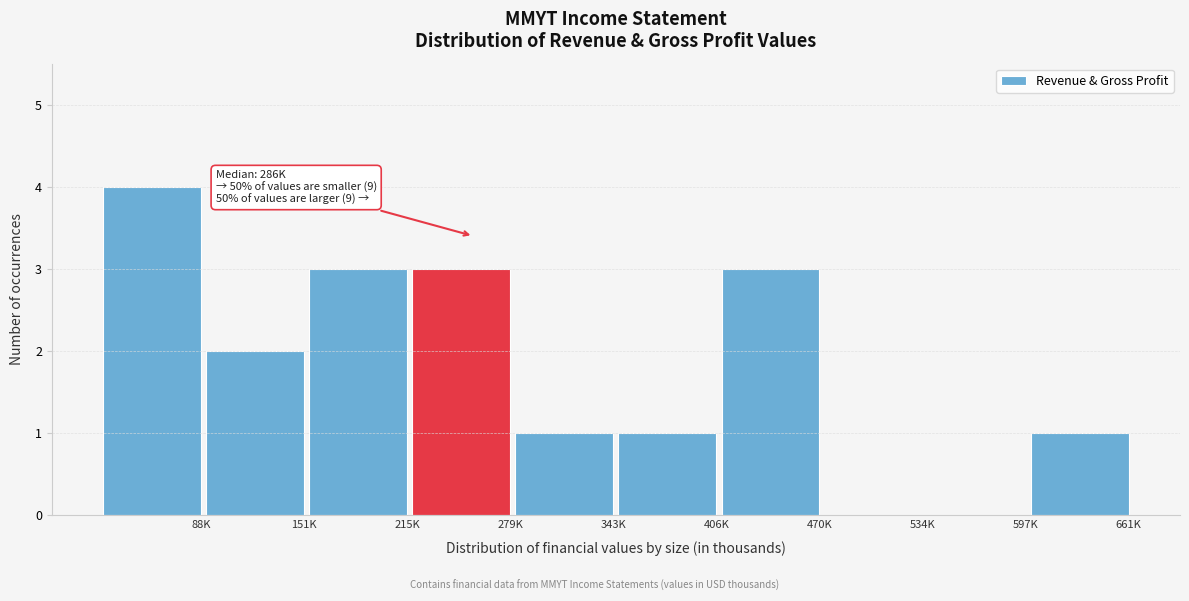

Reading right to left, extract all data points from this chart.

661K=1	597K=0	534K=0	470K=3	406K=1	343K=1	279K=3	215K=3	151K=2	88K=4